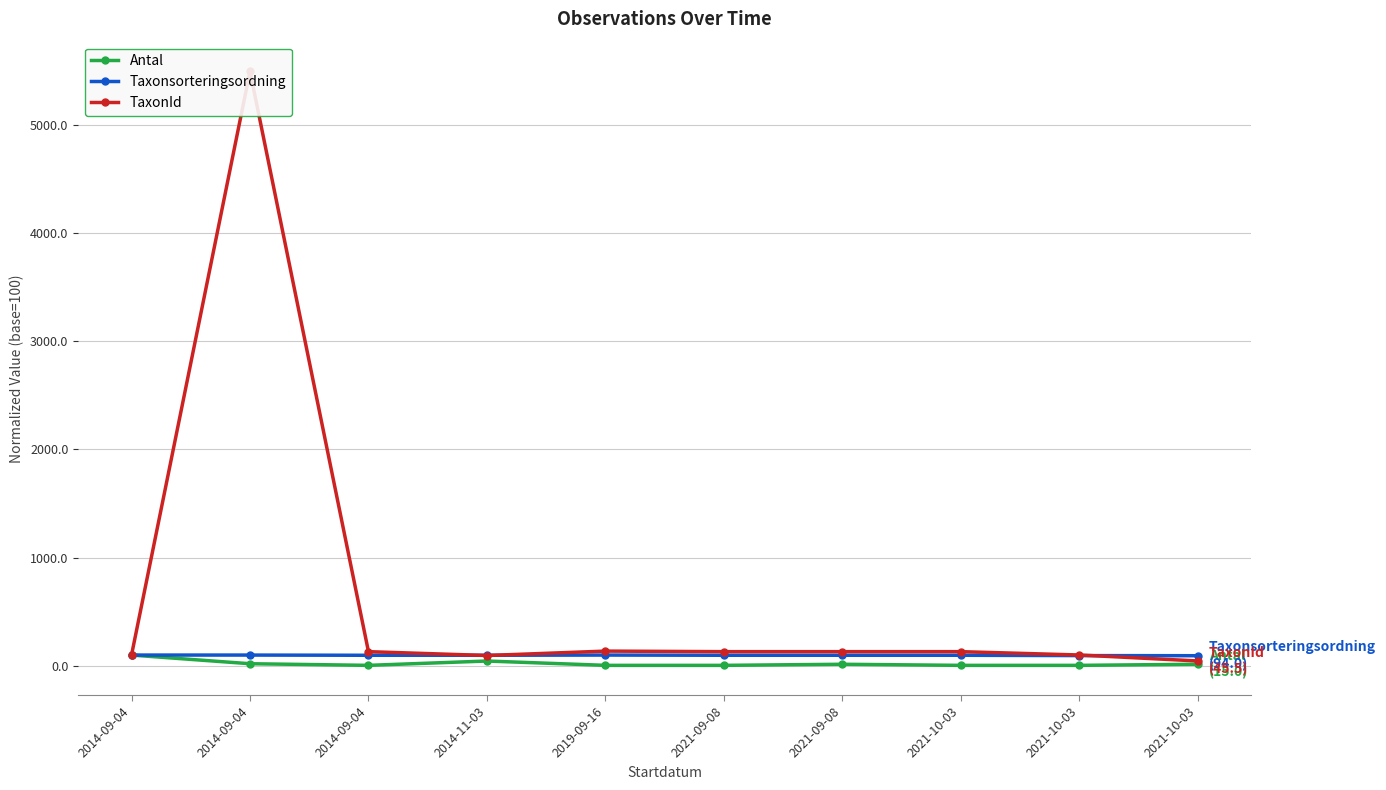

What is the value of the Antal point at the 10th from the left?

5.0